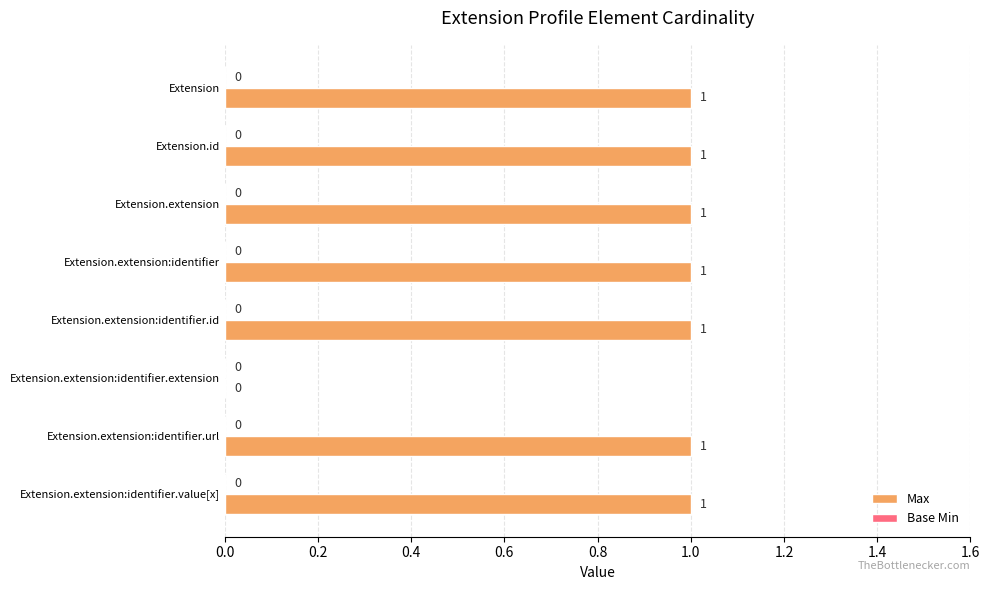

Reading top to bottom, extract all data points from this chart.

Extension=1	Extension.id=1	Extension.extension=1	Extension.extension:identifier=1	Extension.extension:identifier.id=1	Extension.extension:identifier.extension=0	Extension.extension:identifier.url=1	Extension.extension:identifier.value[x]=1